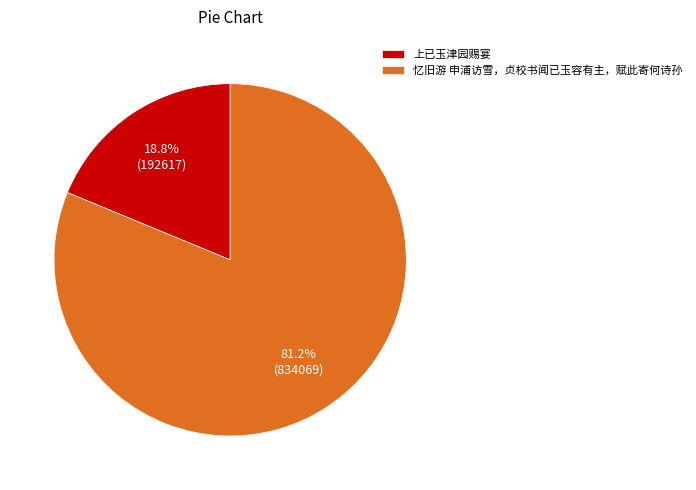

To the nearest percent, what portion does 上已玉津园赐宴 represent?

19%